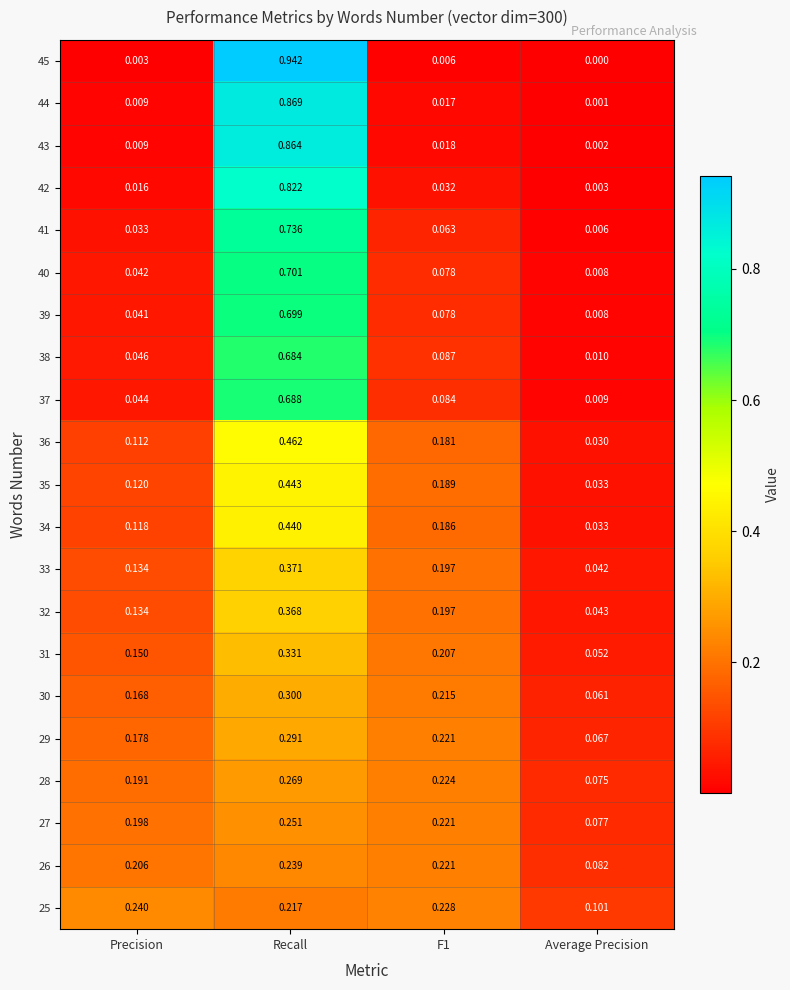

Which series has the largest total across all categories?

45